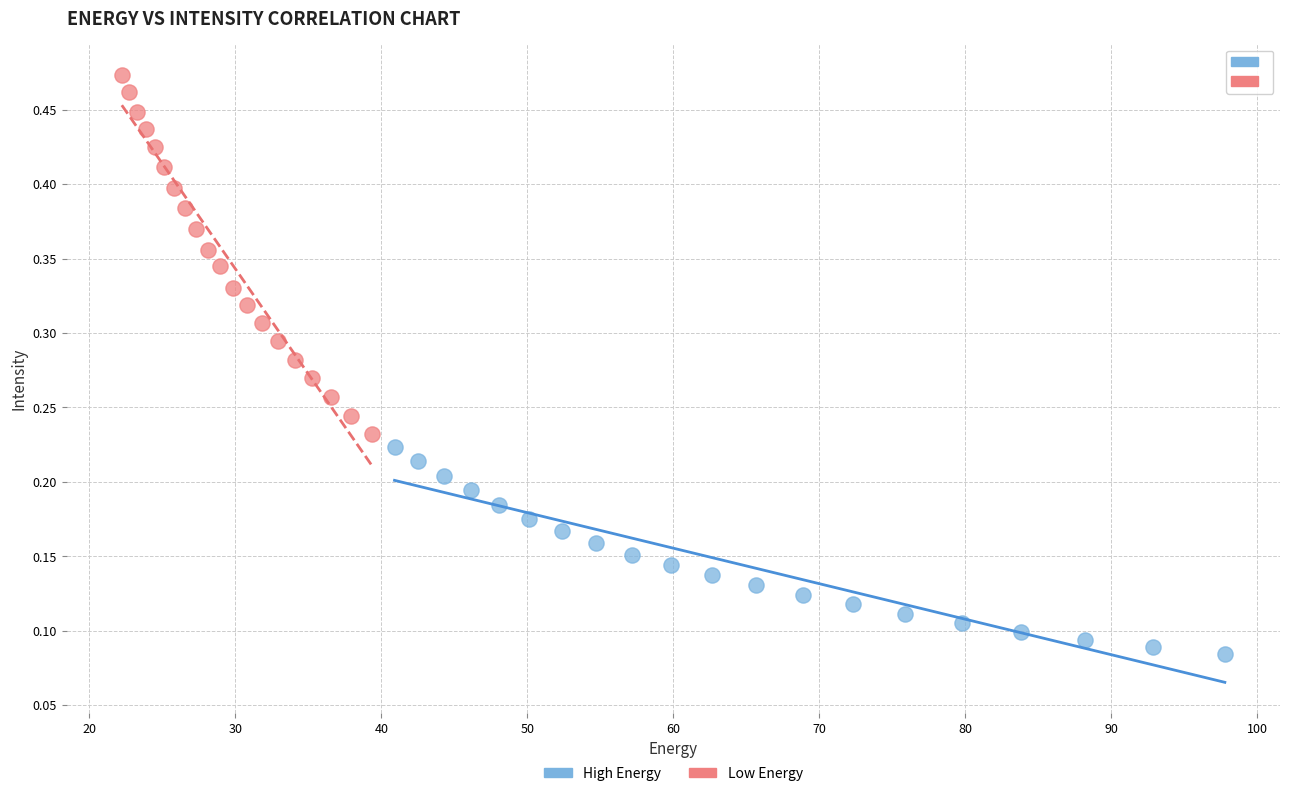

What are all the series names shown in the legend?

High Energy, Low Energy